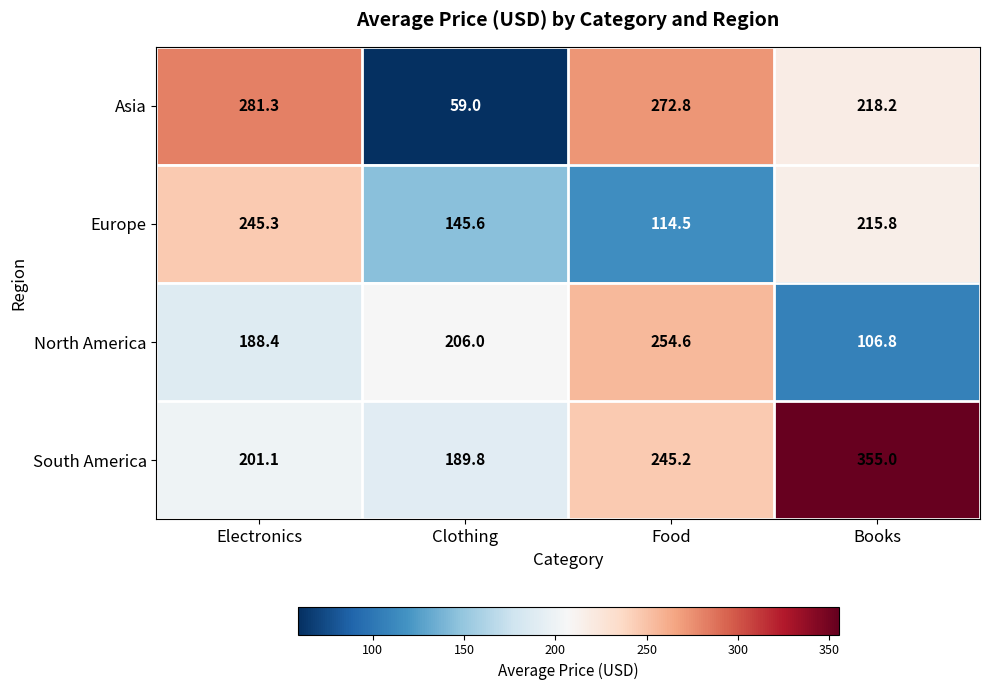

Between Electronics and Food, which series saw the biggest shift?

Europe